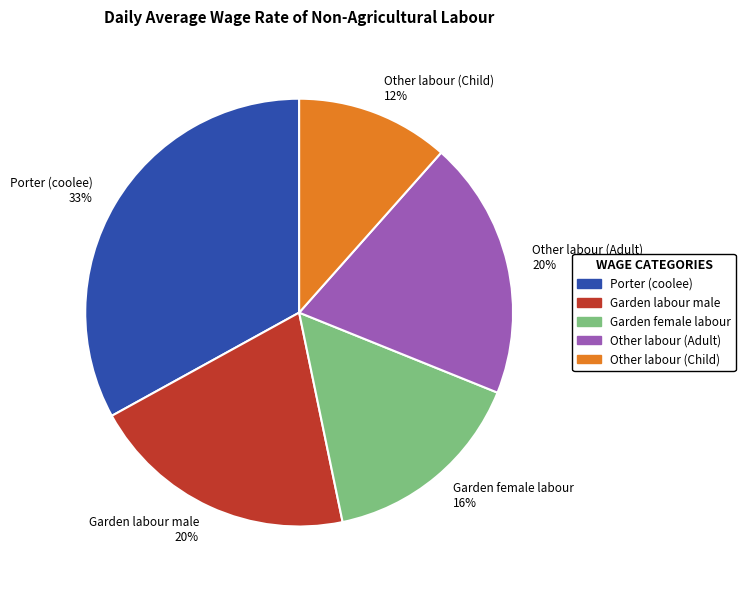

Which has a higher value, Garden female labour 16% or Garden labour male 20%?

Garden labour male 20%